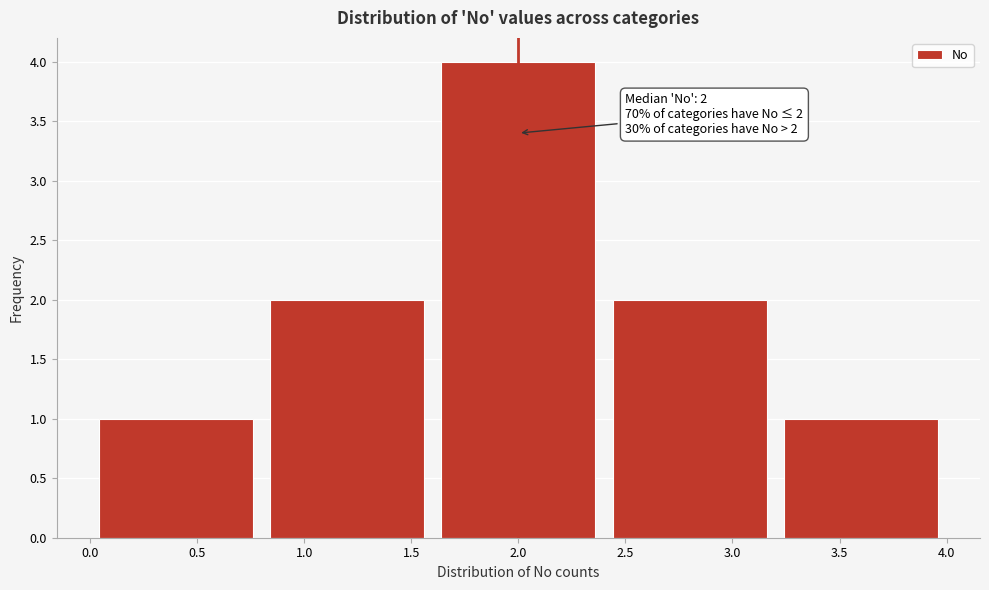

Over which range of the x-axis is the bar tallest?

1.6 to 2.4